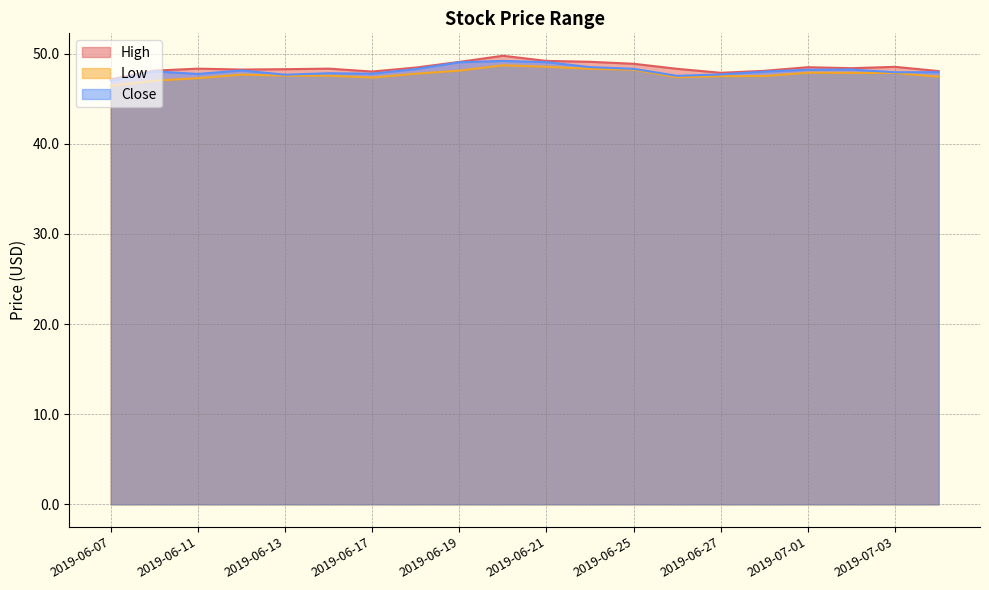

How many lines are shown in the chart?

3